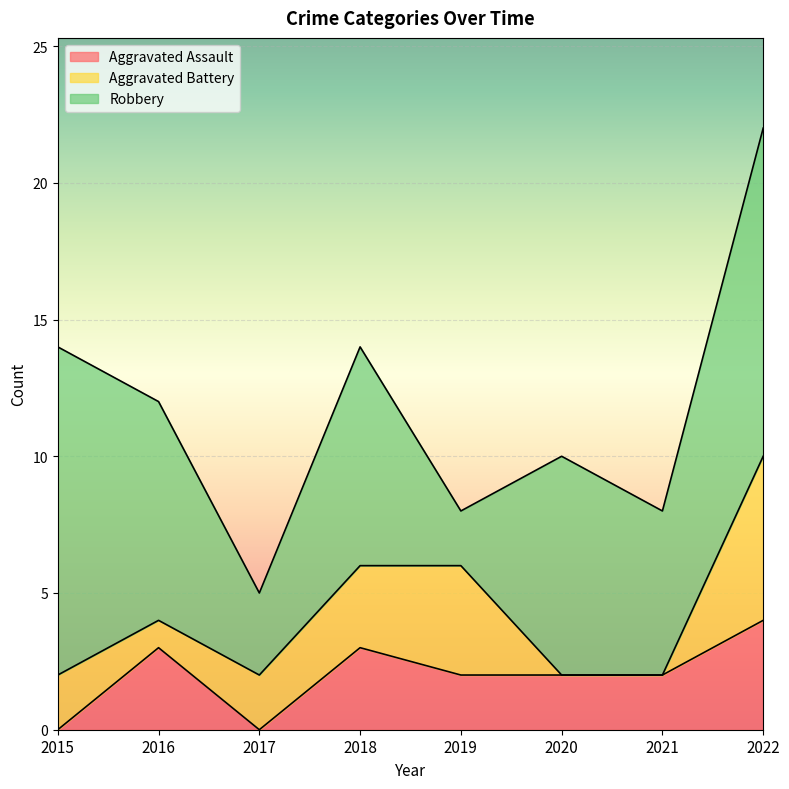

Rank the categories by Aggravated Assault value from highest to lowest.

2022, 2016, 2018, 2019, 2020, 2021, 2015, 2017